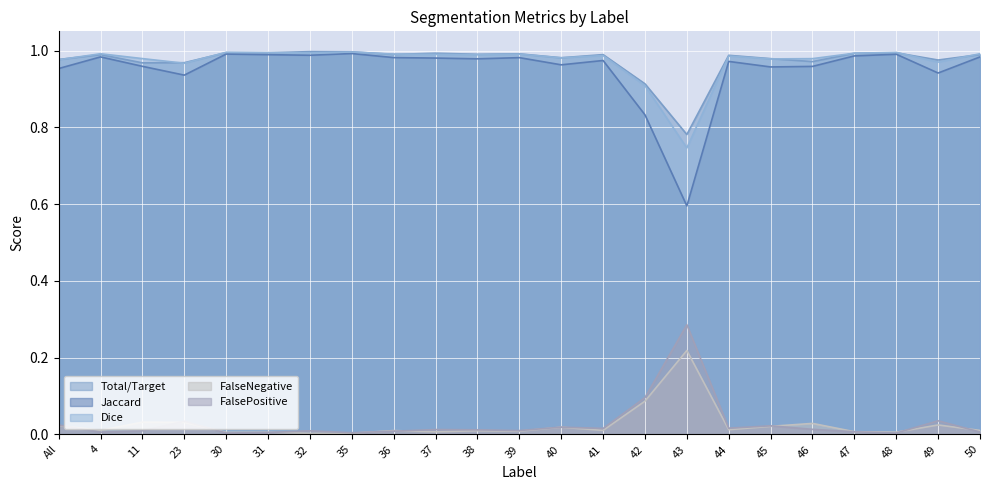

What are all the series names shown in the legend?

Total/Target, Jaccard, Dice, FalseNegative, FalsePositive